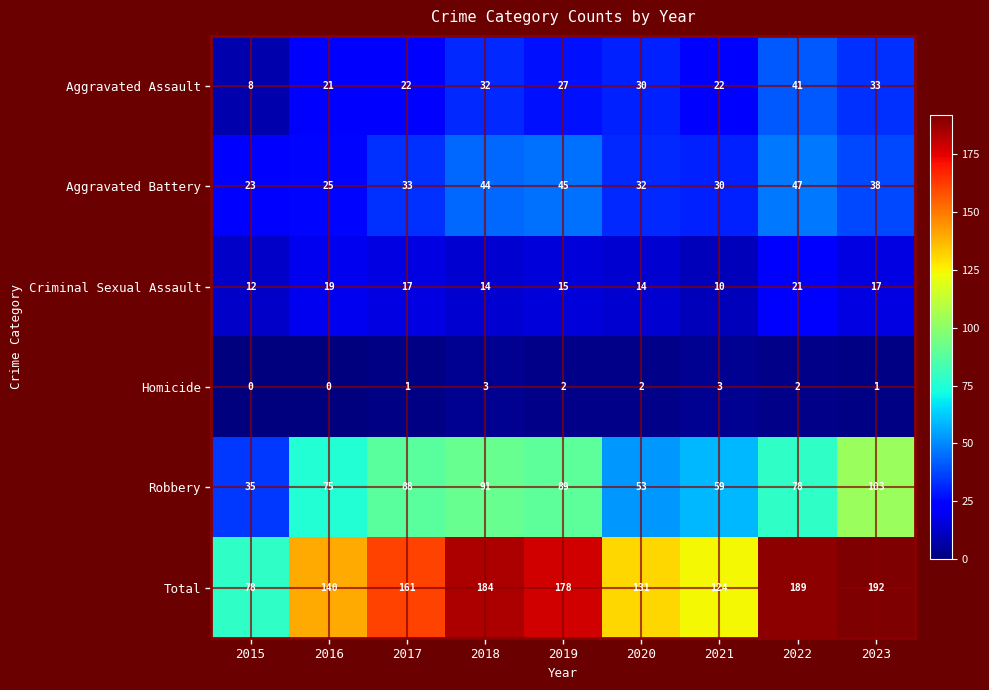

The value of Homicide at 2022 is 2. True or false?

True